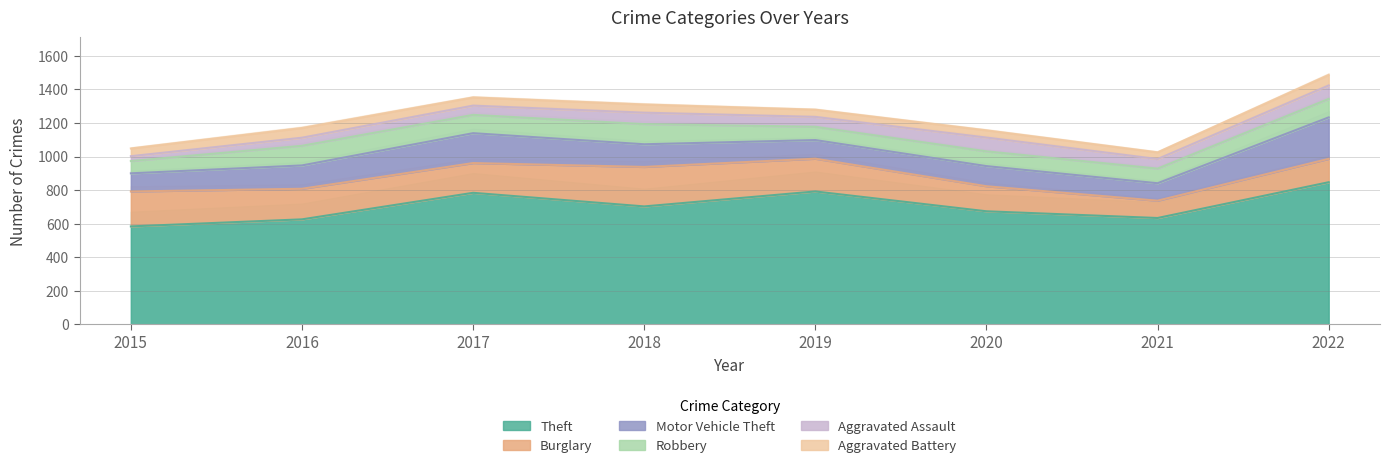

What is the difference between the second highest and second lowest values in the Motor Vehicle Theft series?

70